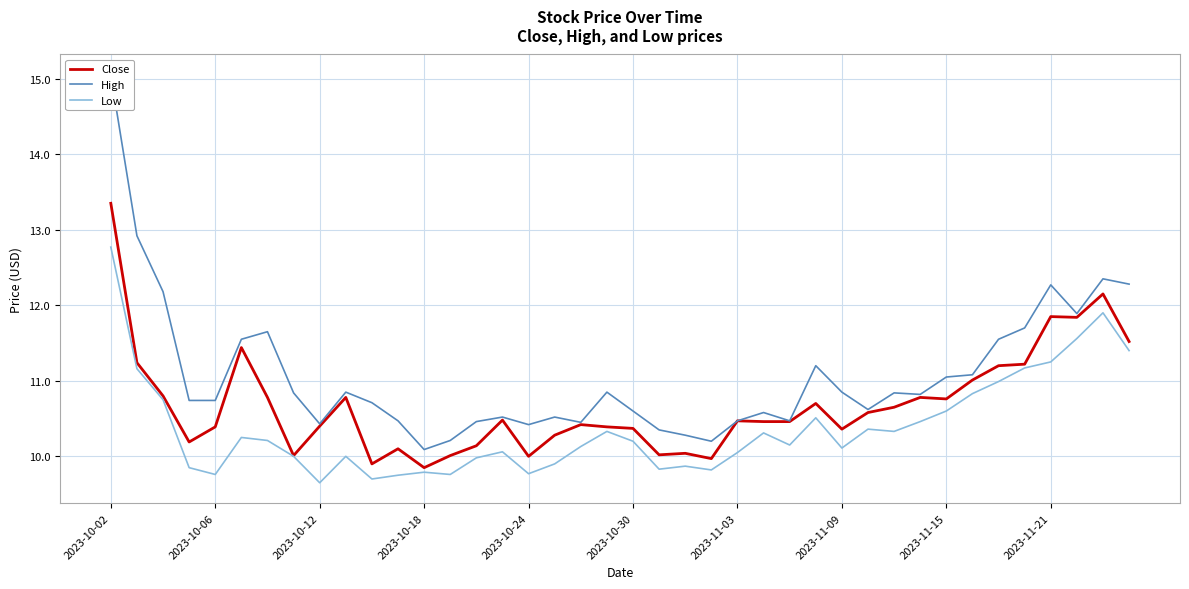

True or false: Close has more than 2 points higher than both neighbors.

True